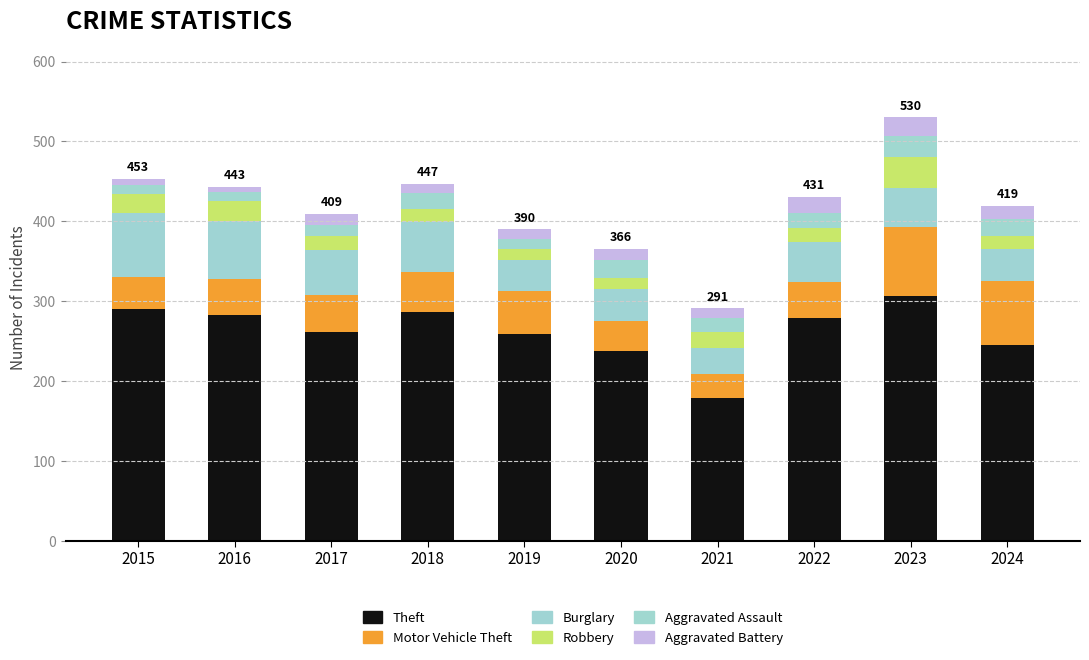

Are the bars horizontal?

No